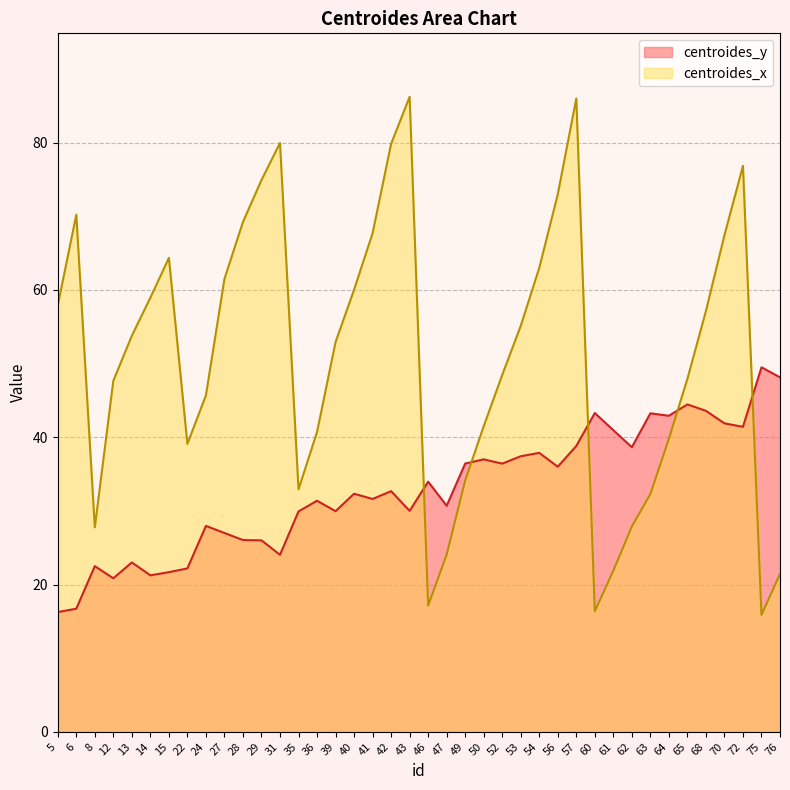

What is the total value across all series at 50?

78.5